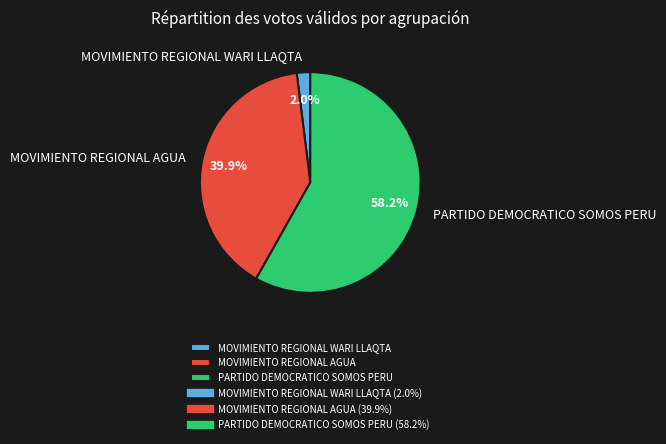

What is the total percentage of MOVIMIENTO REGIONAL AGUA and PARTIDO DEMOCRATICO SOMOS PERU?

98.0%